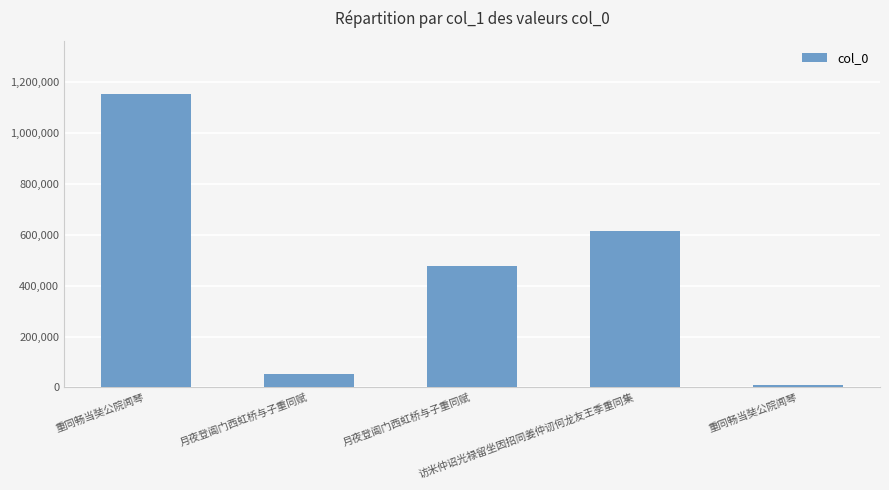

Is it true that the value at 重同畅当奘公院闻琴 is 5263?

False